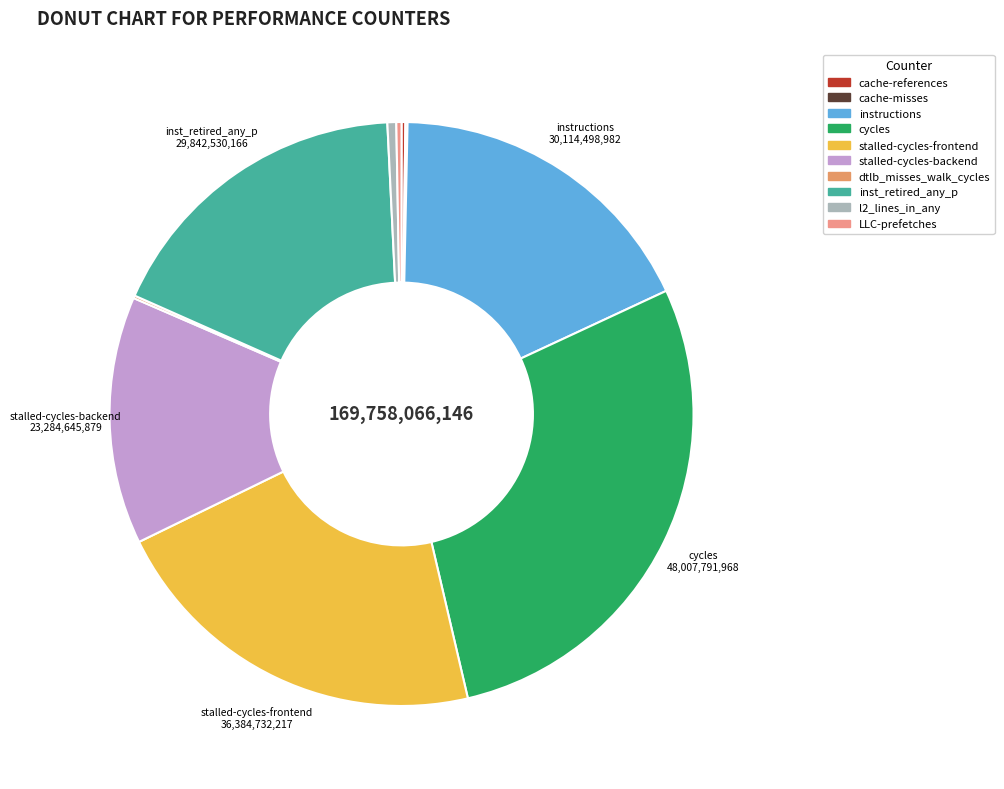

The inst_retired_any_p slice represents 18% of the pie. True or false?

True